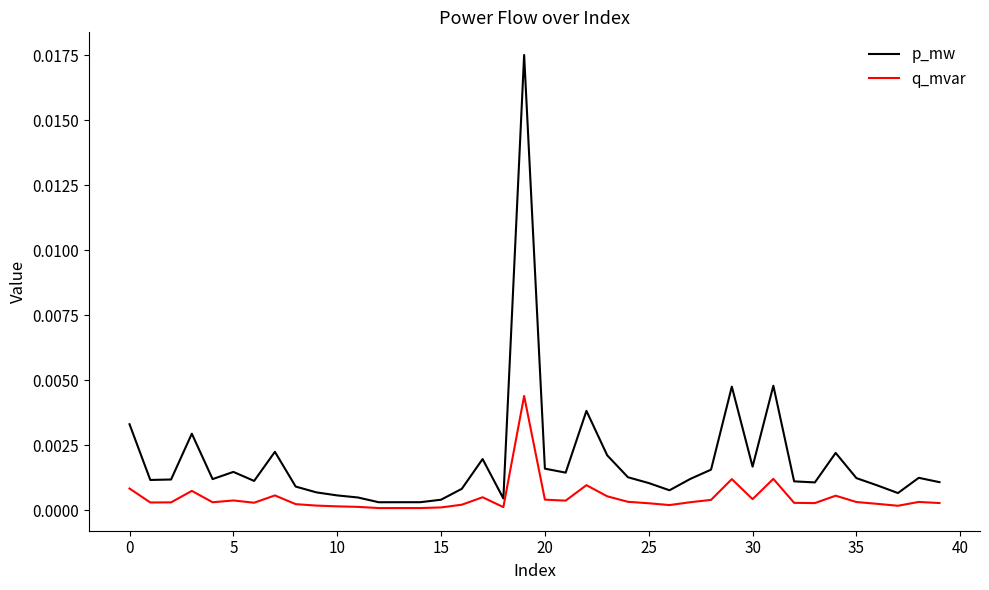

Which series has the largest total across all categories?

p_mw